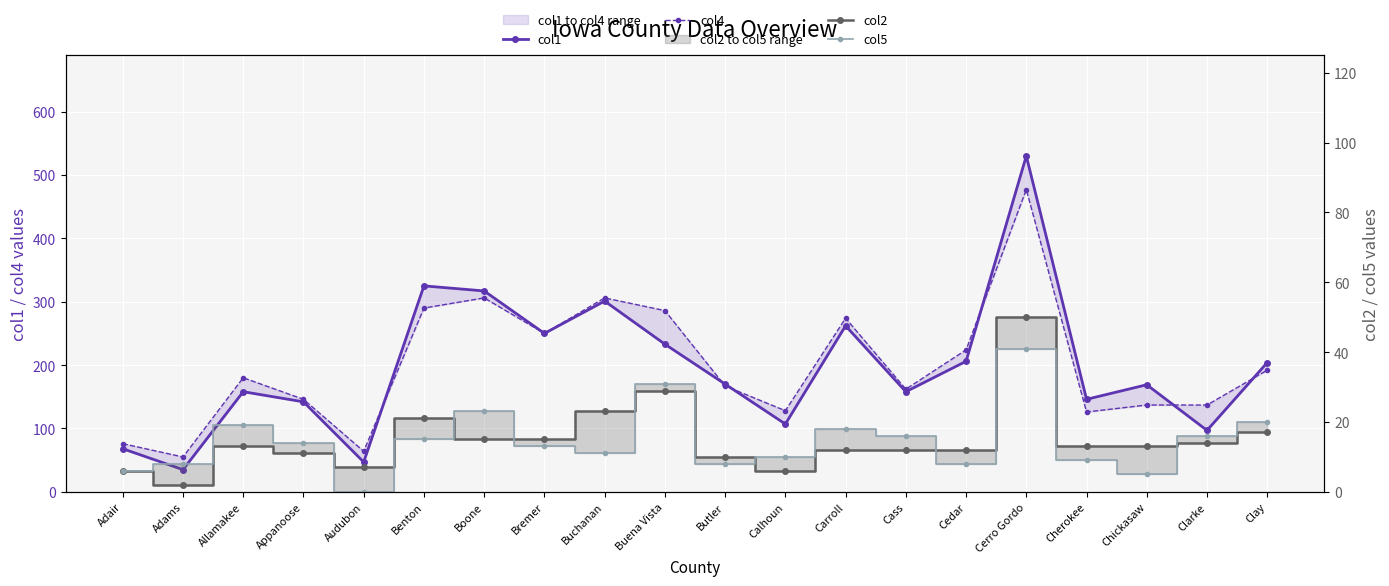

List the labels in order of col1 value, smallest first.

Adams, Audubon, Adair, Clarke, Calhoun, Appanoose, Cherokee, Allamakee, Cass, Chickasaw, Butler, Clay, Cedar, Buena Vista, Bremer, Carroll, Buchanan, Boone, Benton, Cerro Gordo